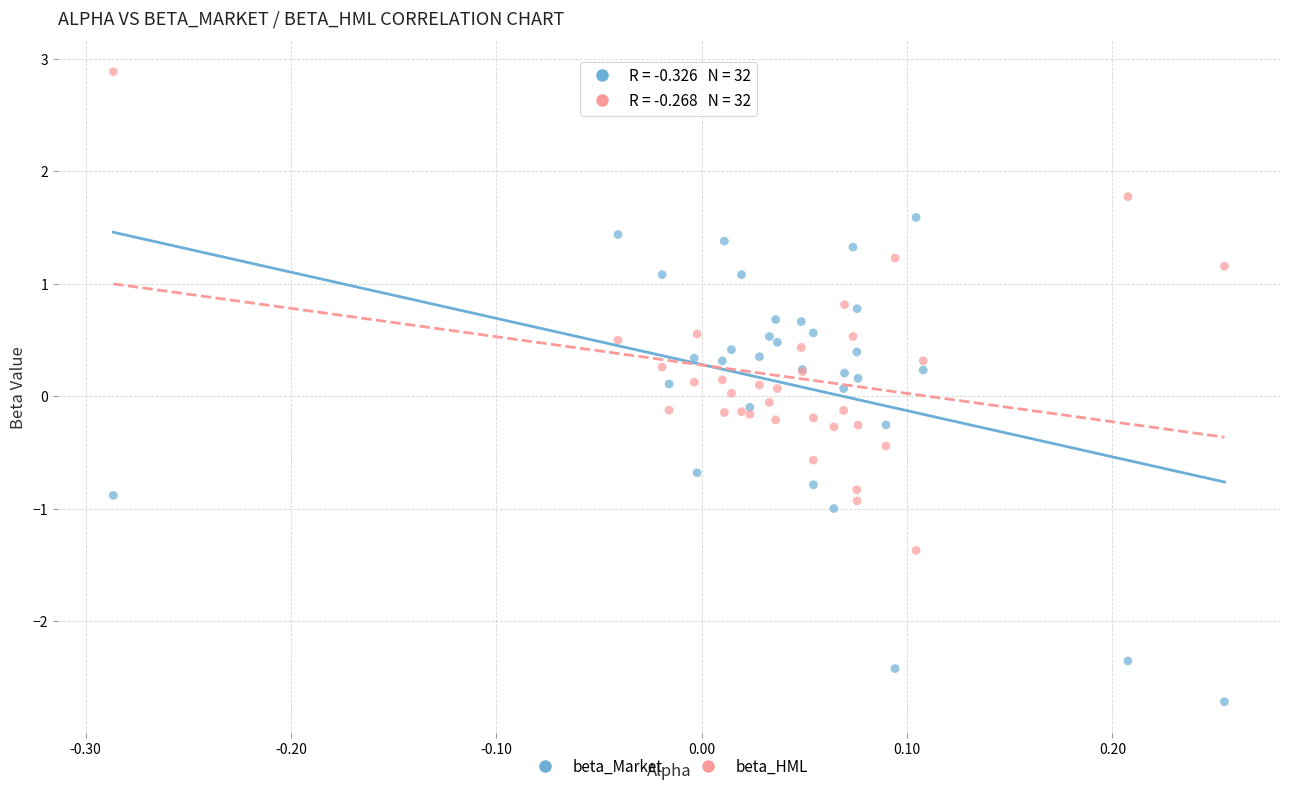

Which series contains the lowest Y value?

beta_Market